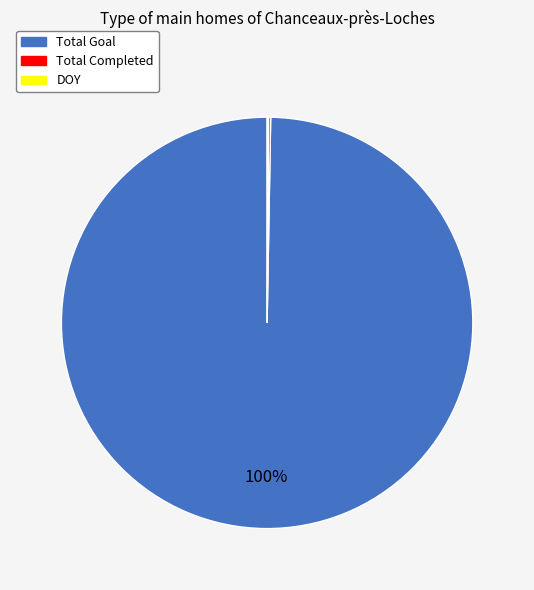

What is the majority slice?

Total Goal